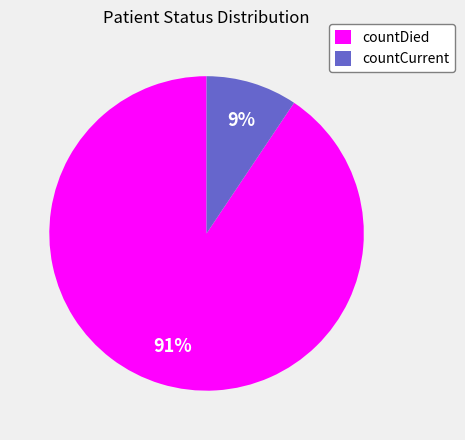

Does countDied account for over 50% of the chart?

Yes